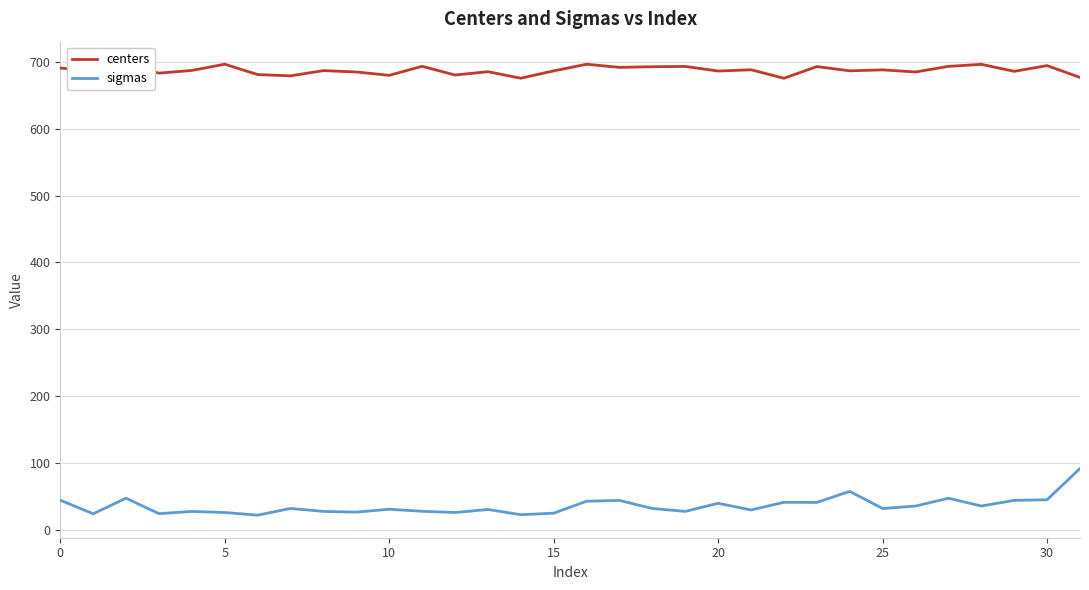

True or false: centers and sigmas cross at least once.

False